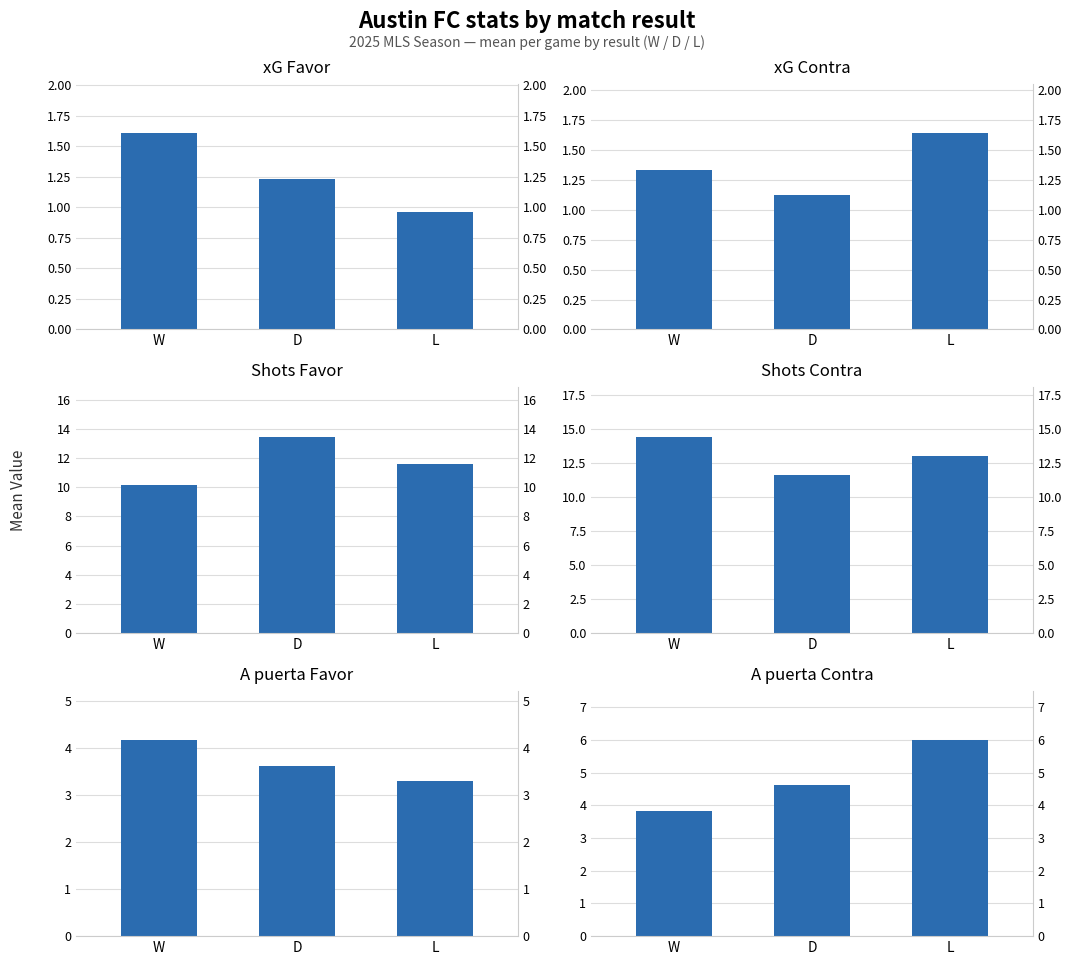

Reading right to left, extract all data points from this chart.

xG Favor: 1.0	1.2	1.6
xG Contra: 1.6	1.1	1.3
Shots Favor: 11.6	13.5	10.2
Shots Contra: 13.0	11.6	14.5
A puerta Favor: 3.3	3.6	4.2
A puerta Contra: 6.0	4.6	3.8